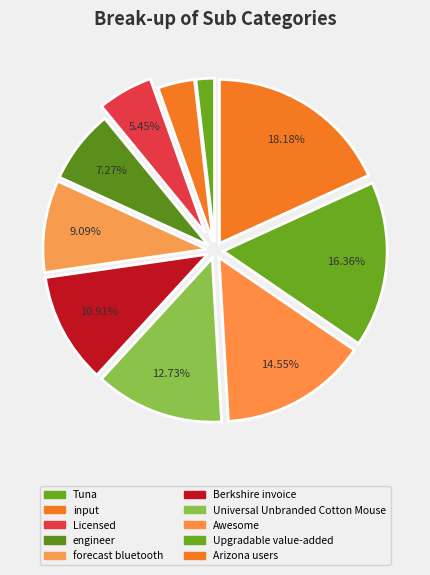

Is it true that Awesome is 9% of the pie?

False